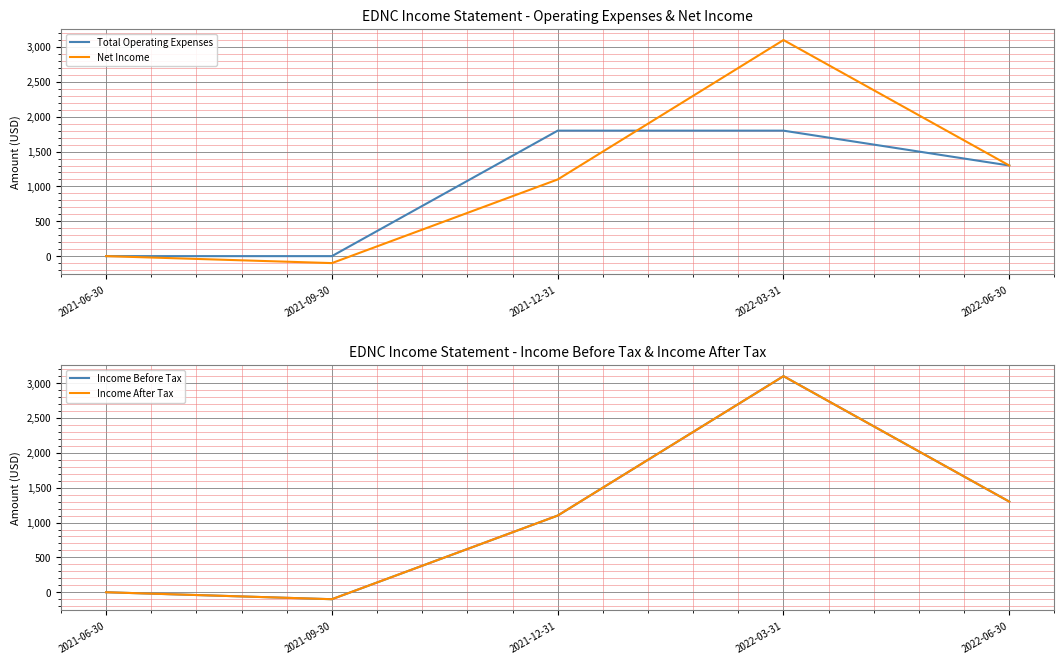

What position from the left is 2021-09-30?

2